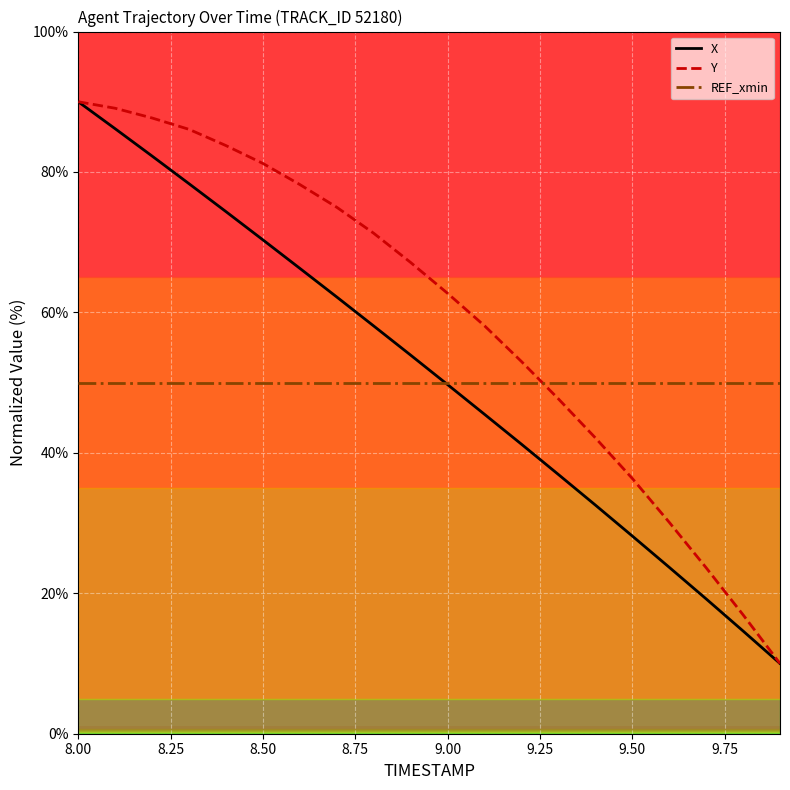

How many distinct data groups are displayed?

3